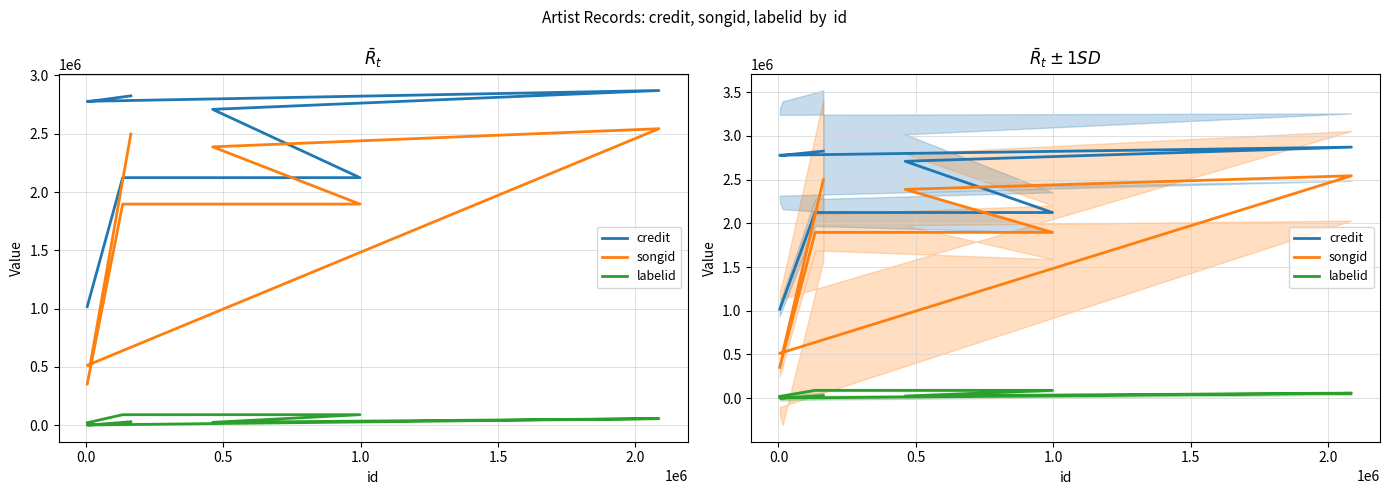

Count the number of data series in this chart.

3